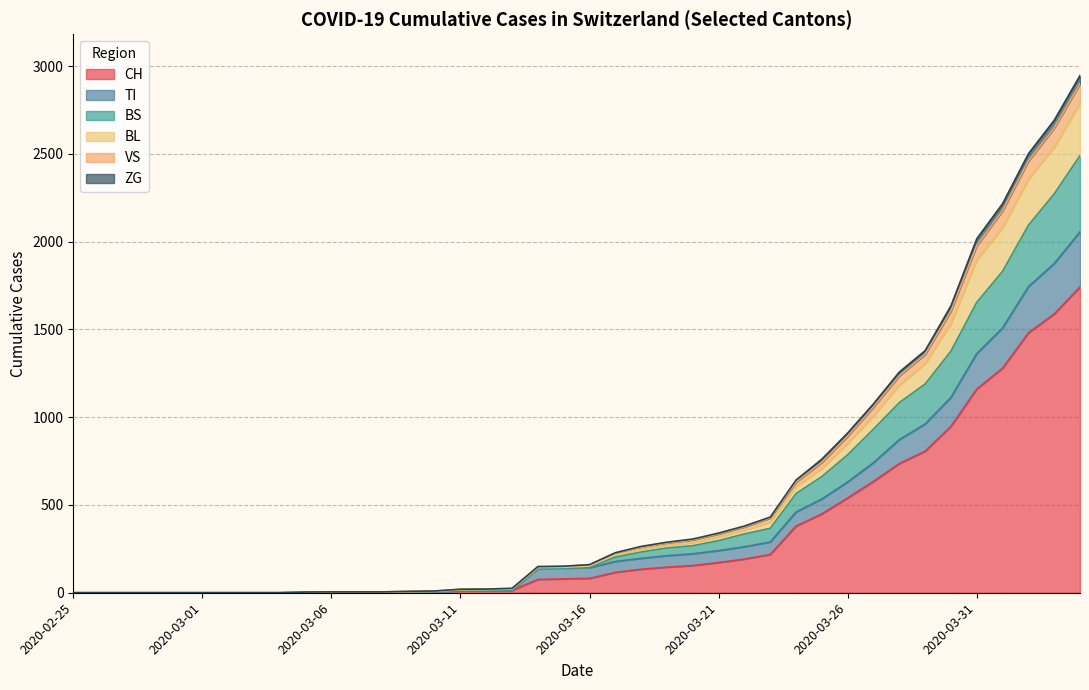

What is the maximum value for CH?

1742